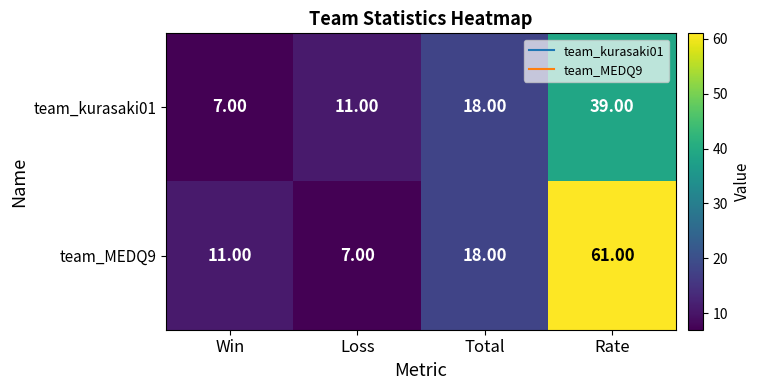

Where is team_kurasaki01 nearest to the value 23?

Total